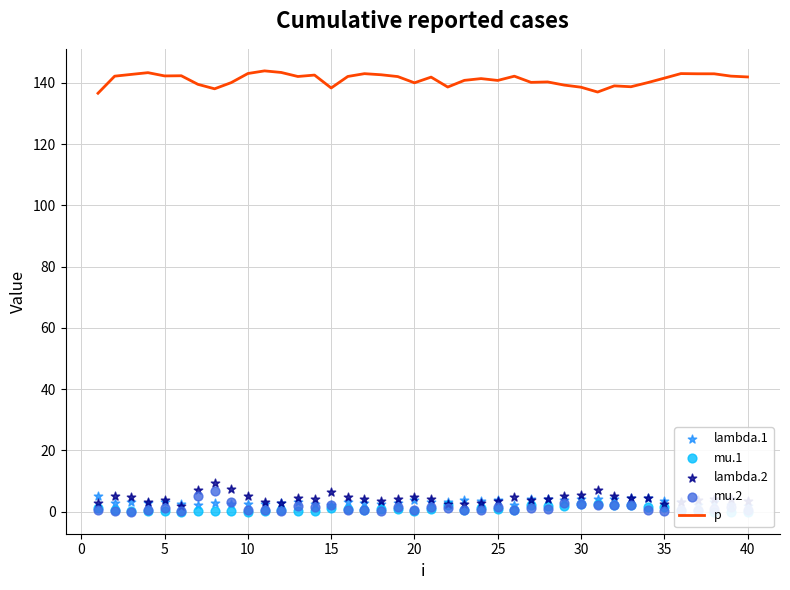

Which series has the largest total across all categories?

p